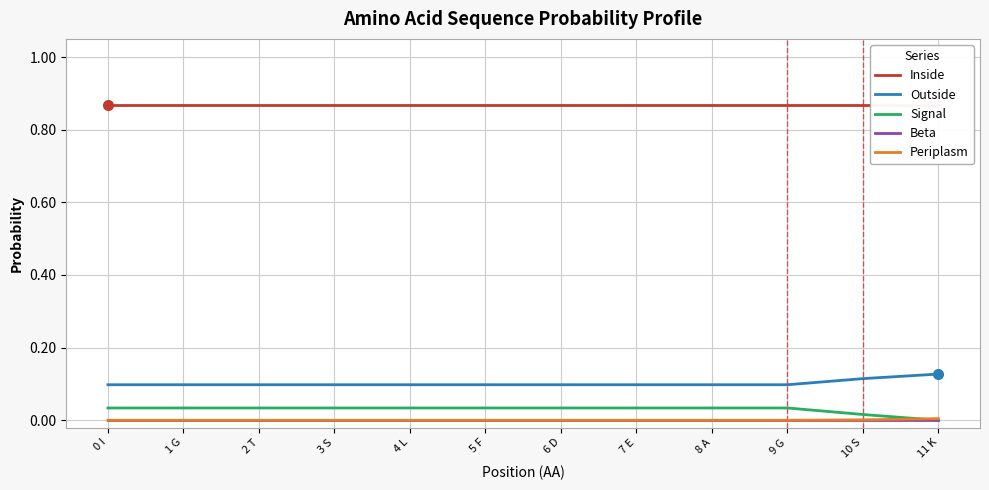

The value of Beta at 10 S is 0.0. True or false?

True